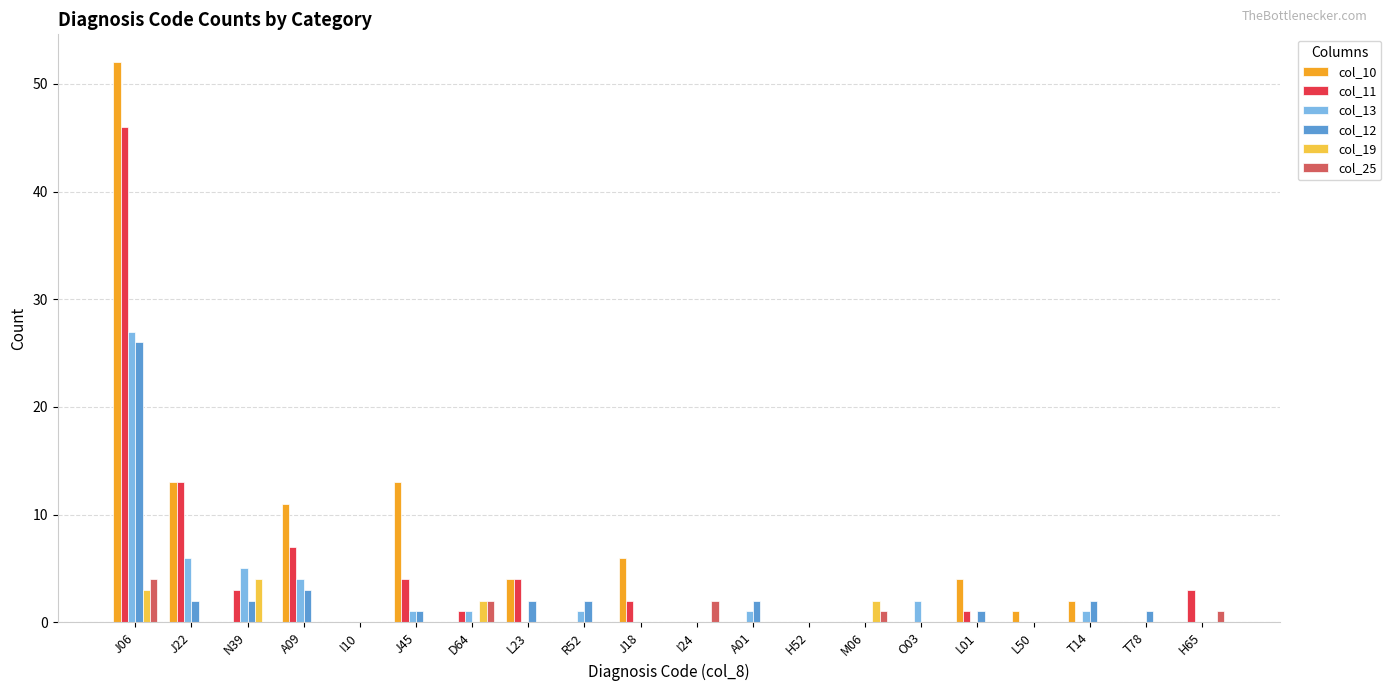

What is the maximum value shown in the chart?

52